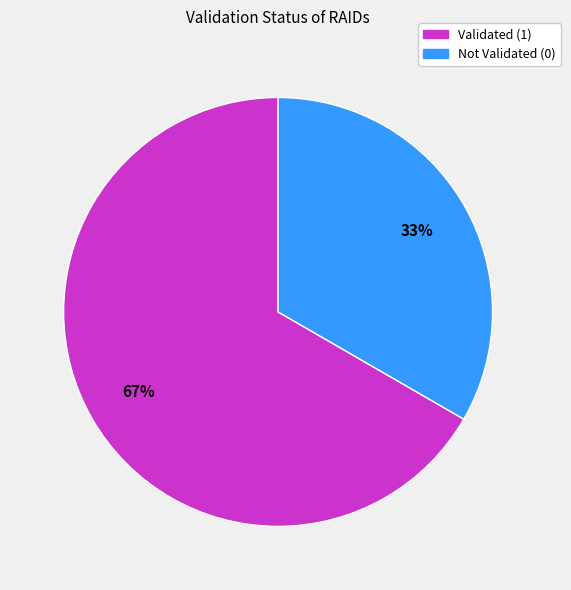

To the nearest percent, what is the average slice percentage?

50%